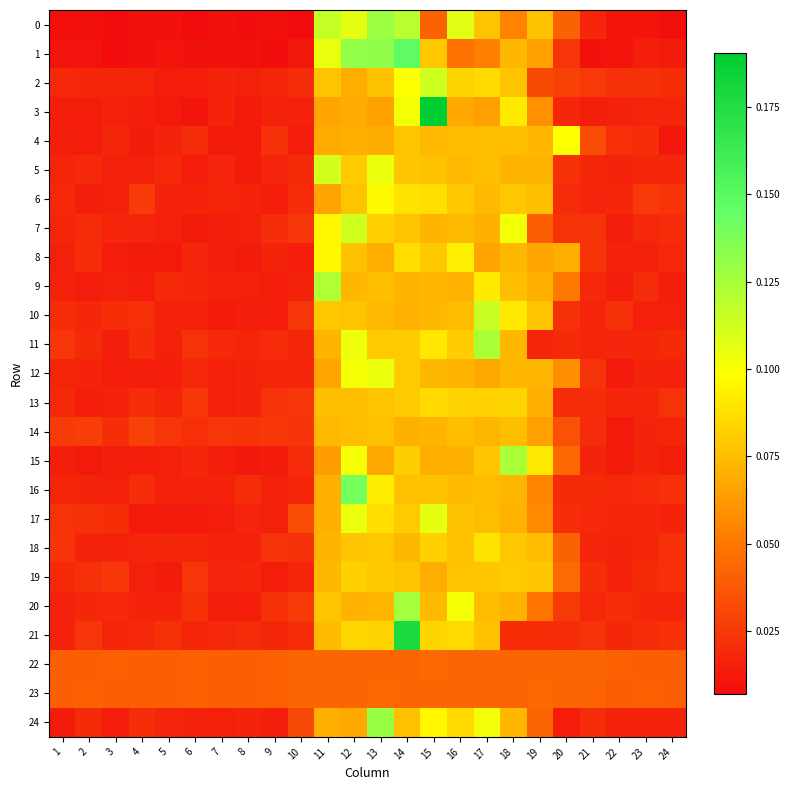

Which has a higher value, 4 or 22?

22